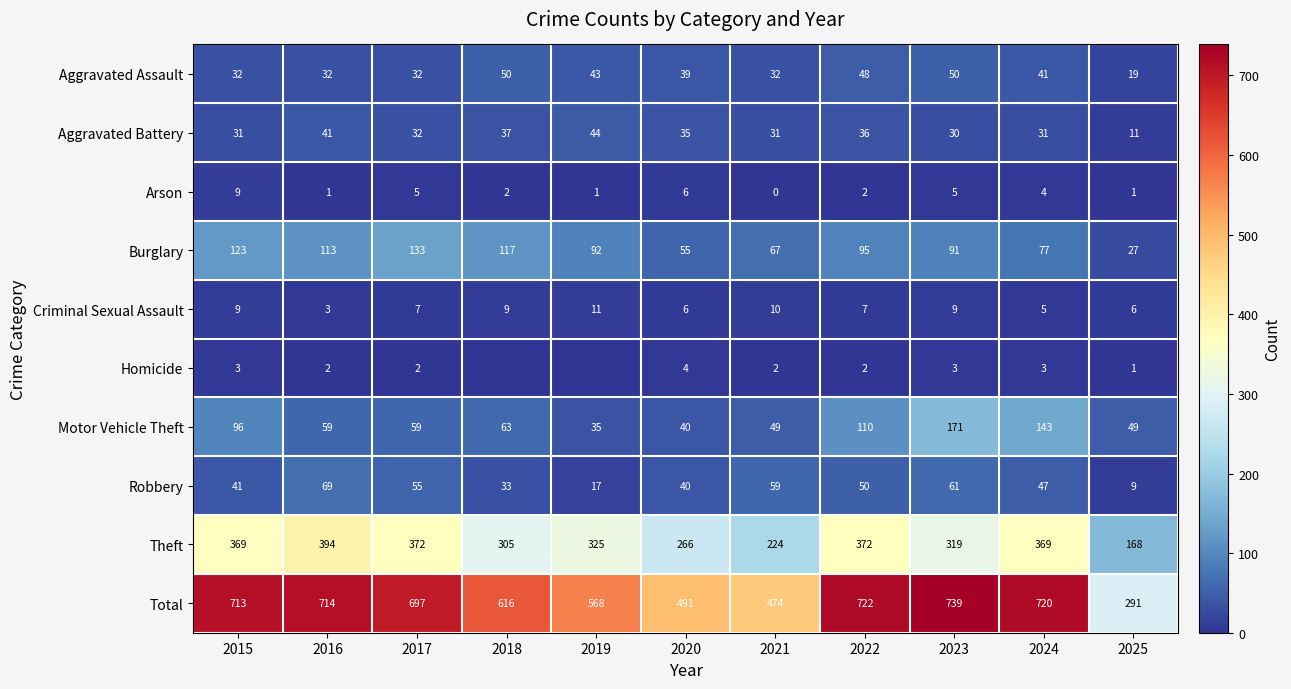

How many data points in Total are less than 697?

5